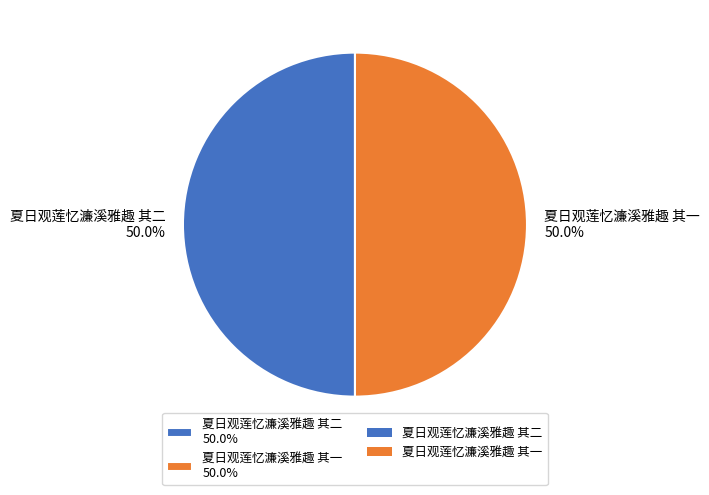

What is the ratio of the value at 夏日观莲忆濂溪雅趣 其一 50.0% to the value at 夏日观莲忆濂溪雅趣 其二 50.0%?

1.0